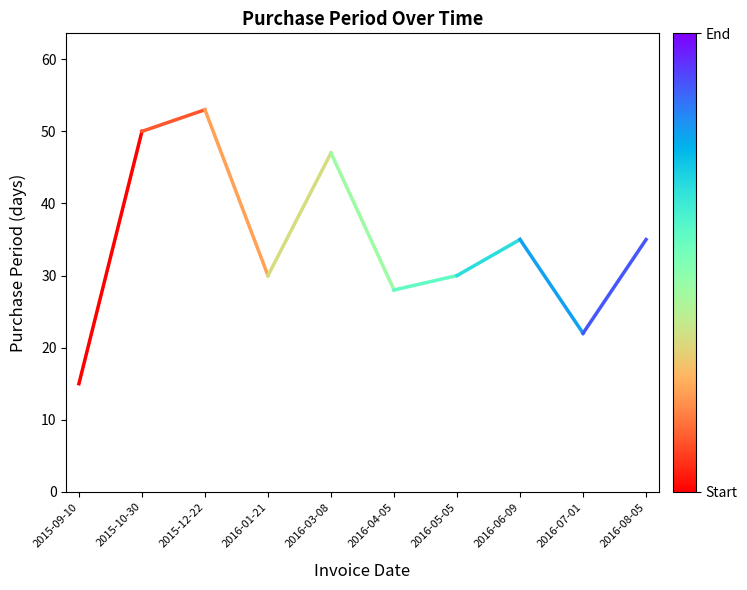

What is the sum of all values?

65